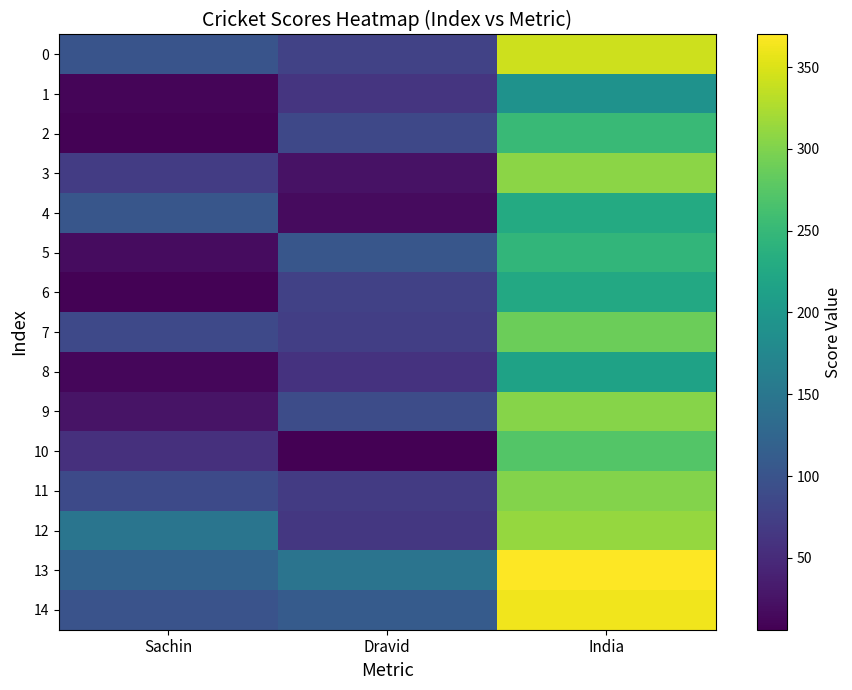

What is the difference between the highest and lowest values at India?

179